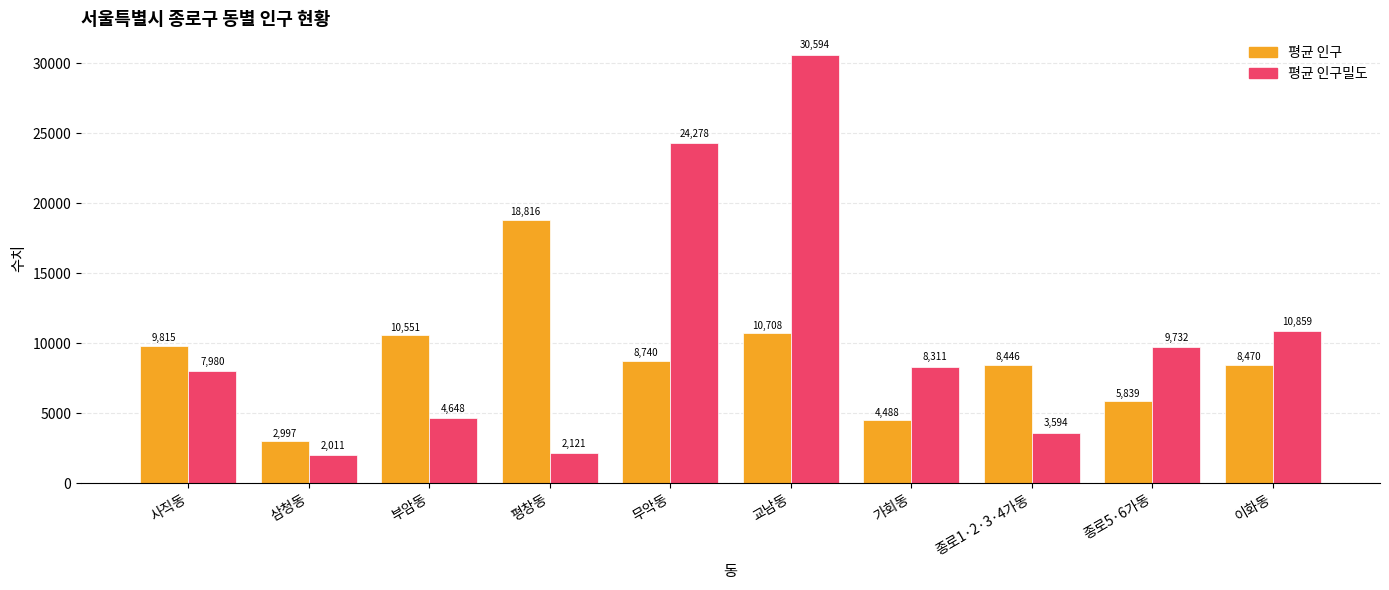

At which category is the sum across all series the highest?

교남동